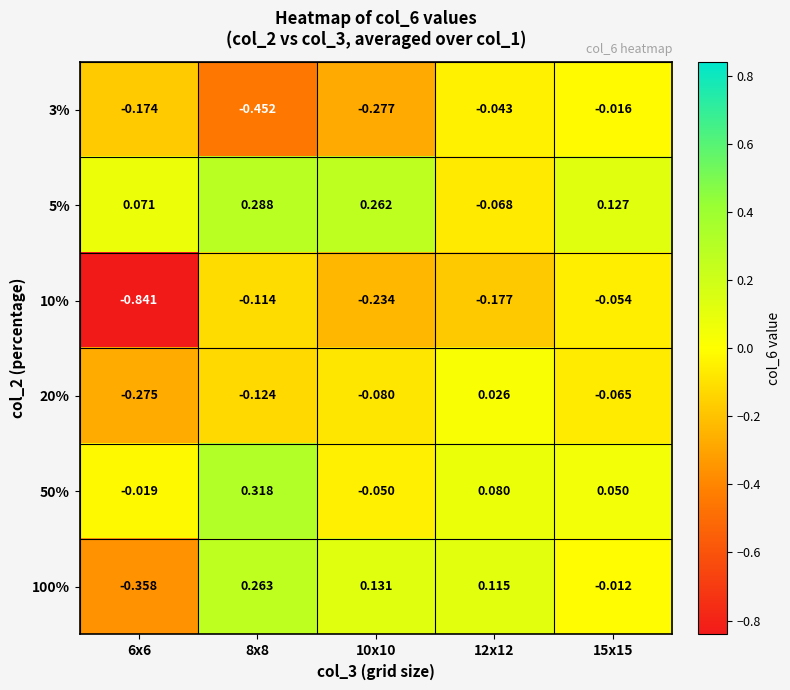

At how many categories does at least one series exceed 0?

5